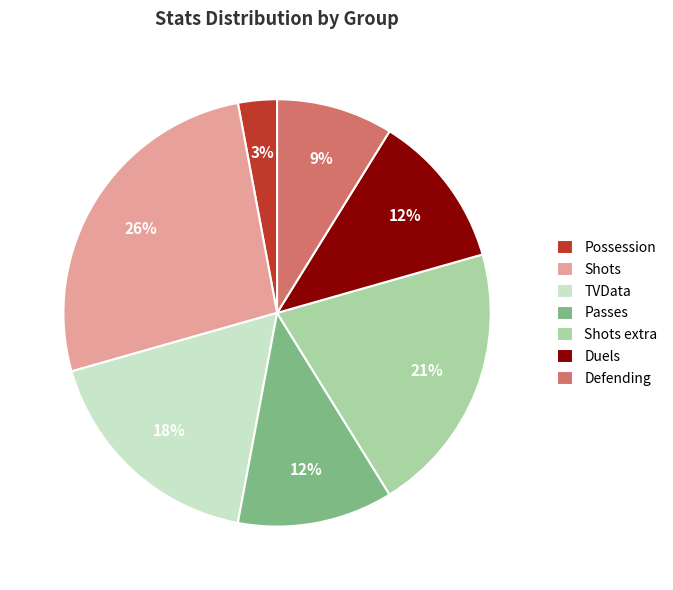

Do Duels and Shots together represent more than half of the pie?

No